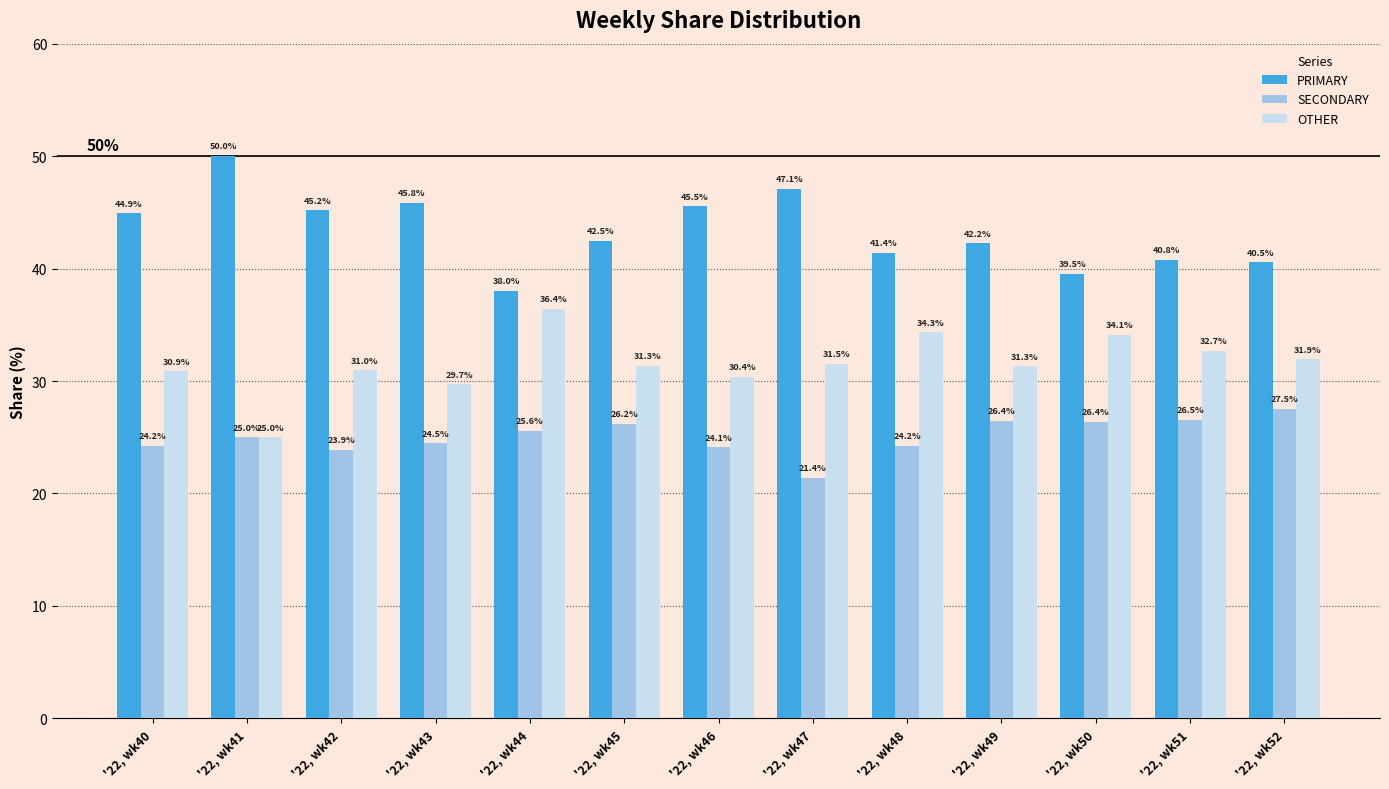

Which series changed the most between '22, wk43 and '22, wk44?

PRIMARY